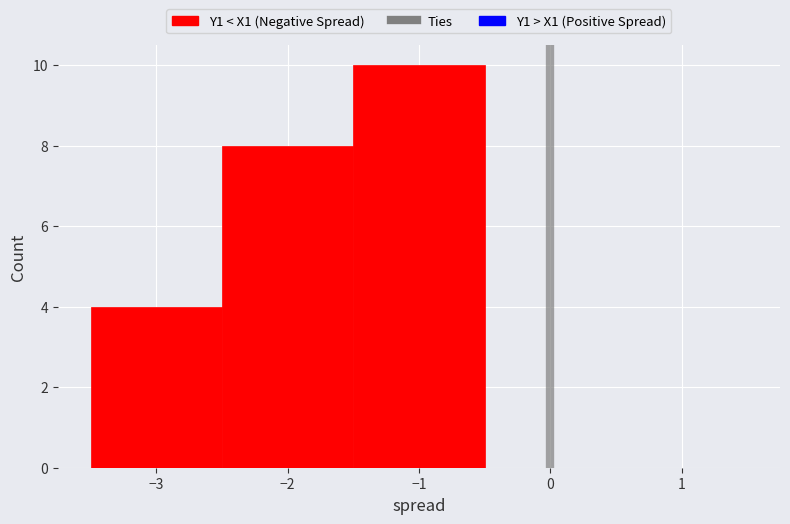

Reading left to right, transcribe this chart: for each bar, give the range it covers on the x-axis and its height. The values are not printed on the chart, so give them approximately, as read against the axis.

-3.5 to -2.5: 4
-2.5 to -1.5: 8
-1.5 to -0.5: 10